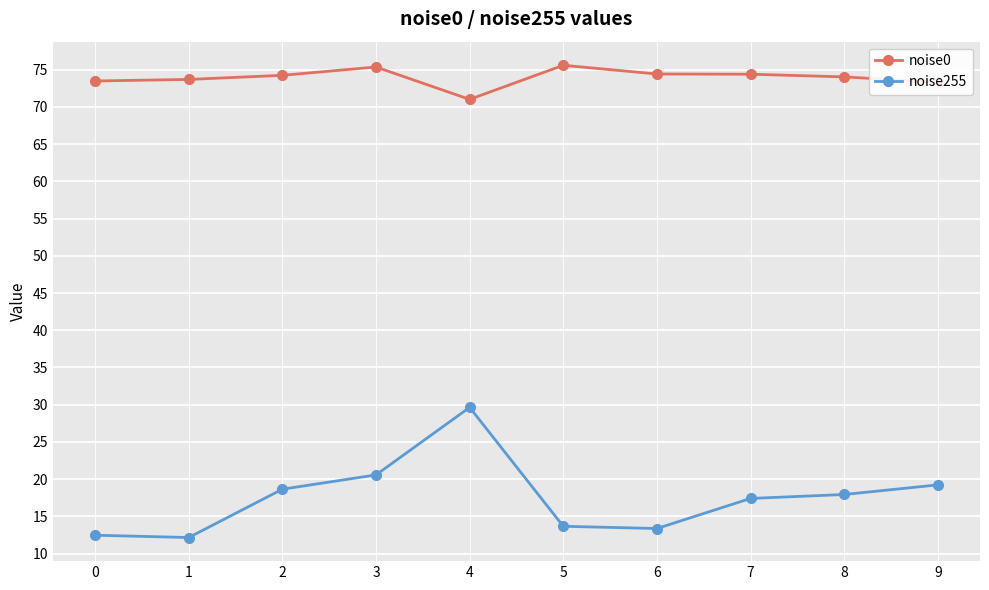

What is the approximate value of noise255 at 9?

19.2